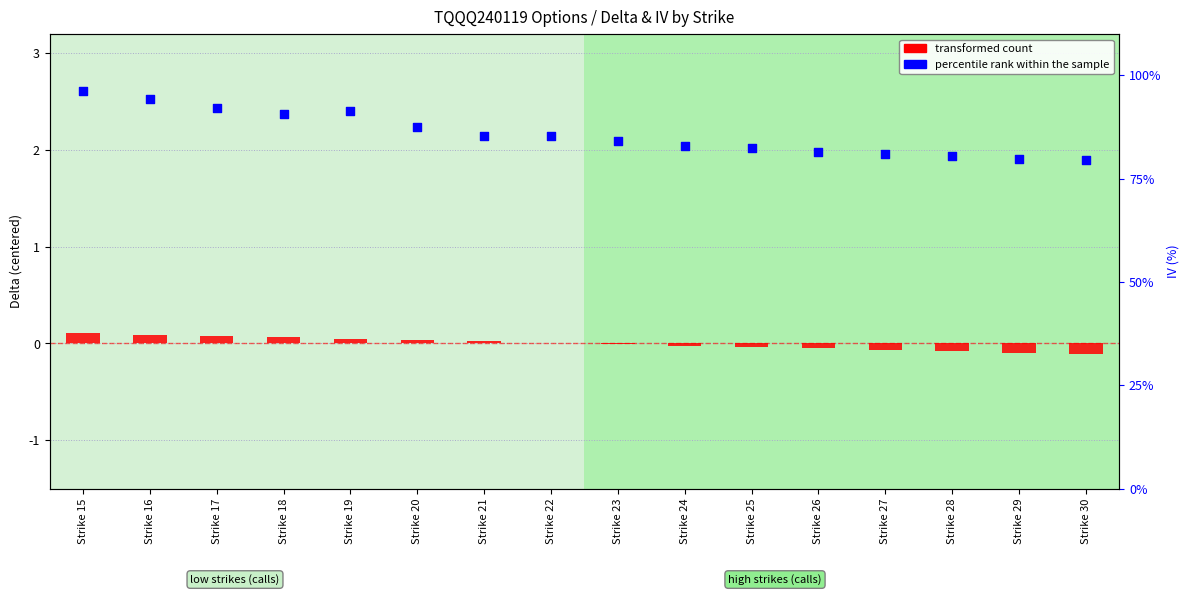

Is the value of transformed count at Strike 18 greater than the value of percentile rank within the sample at Strike 20?

No